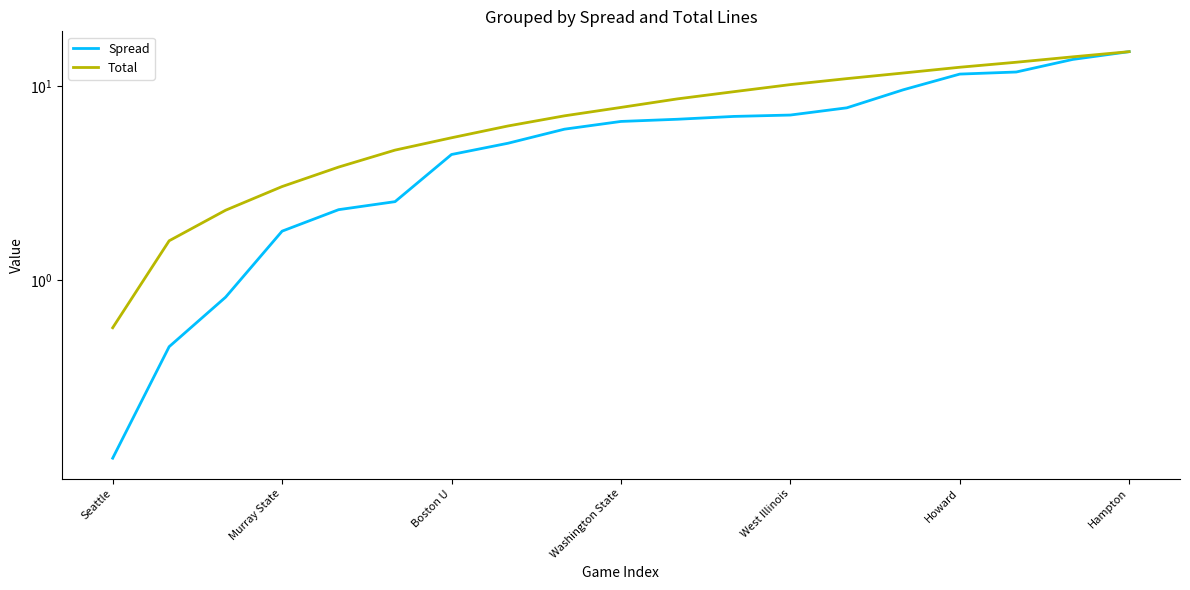

Rank the series at Howard from lowest to highest value.

Spread, Total